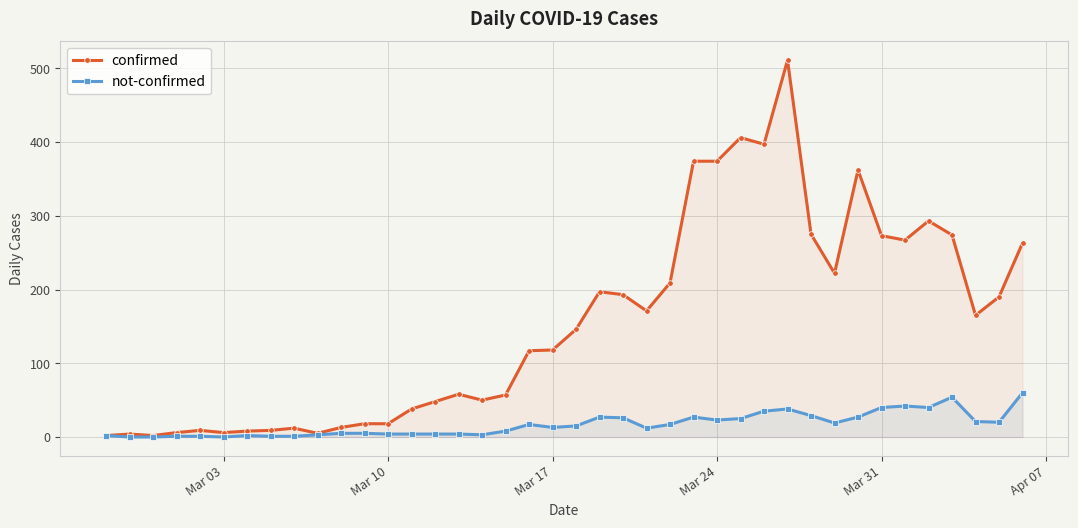

Count the number of data series in this chart.

2